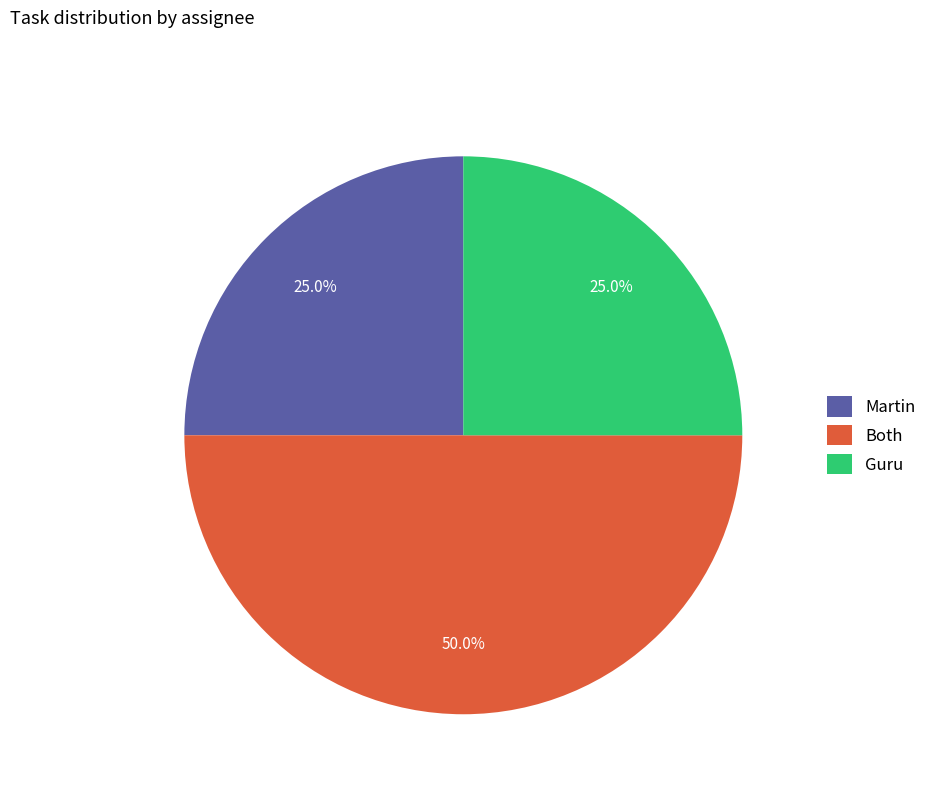

How many slices are in this pie chart?

3